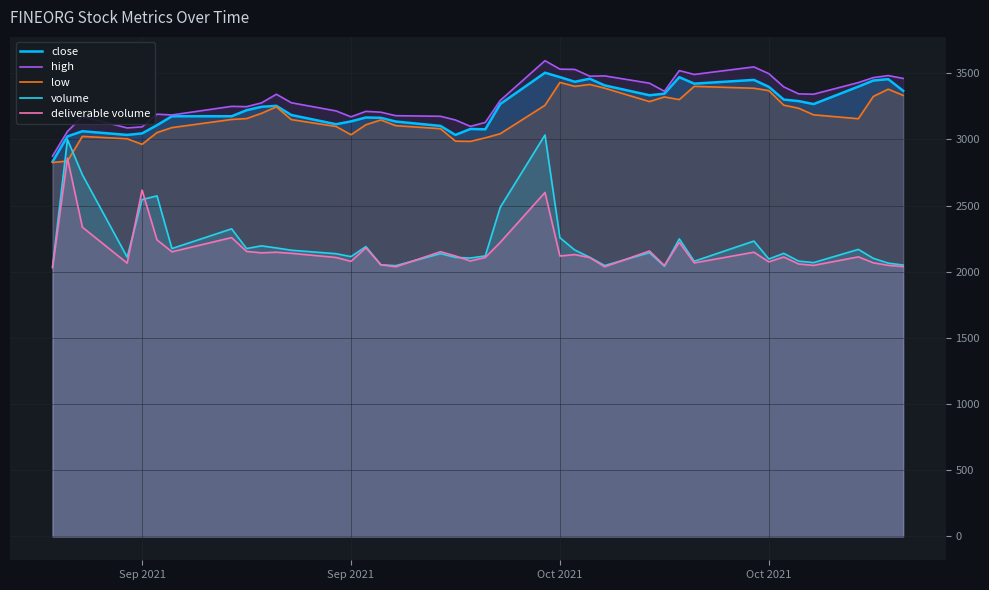

What are all the series names shown in the legend?

close, high, low, volume, deliverable volume